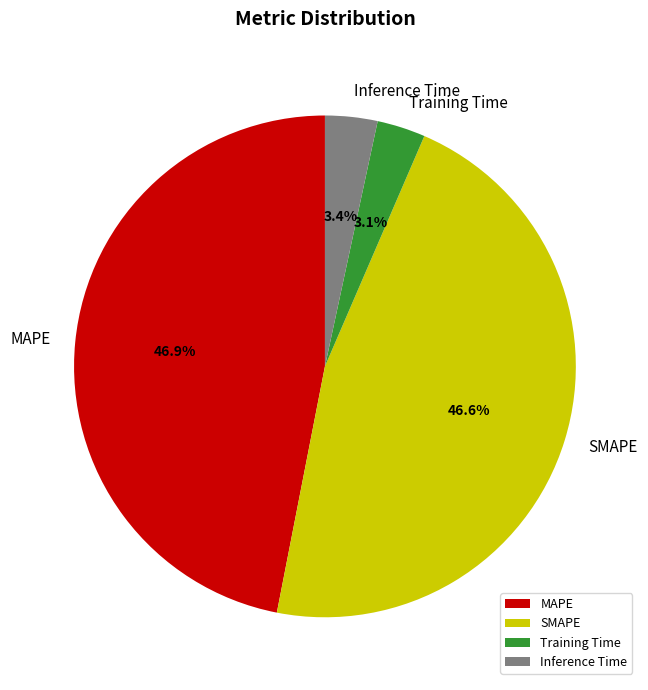

To the nearest percent, what is the difference between the Inference Time and MAPE slice percentages?

44%